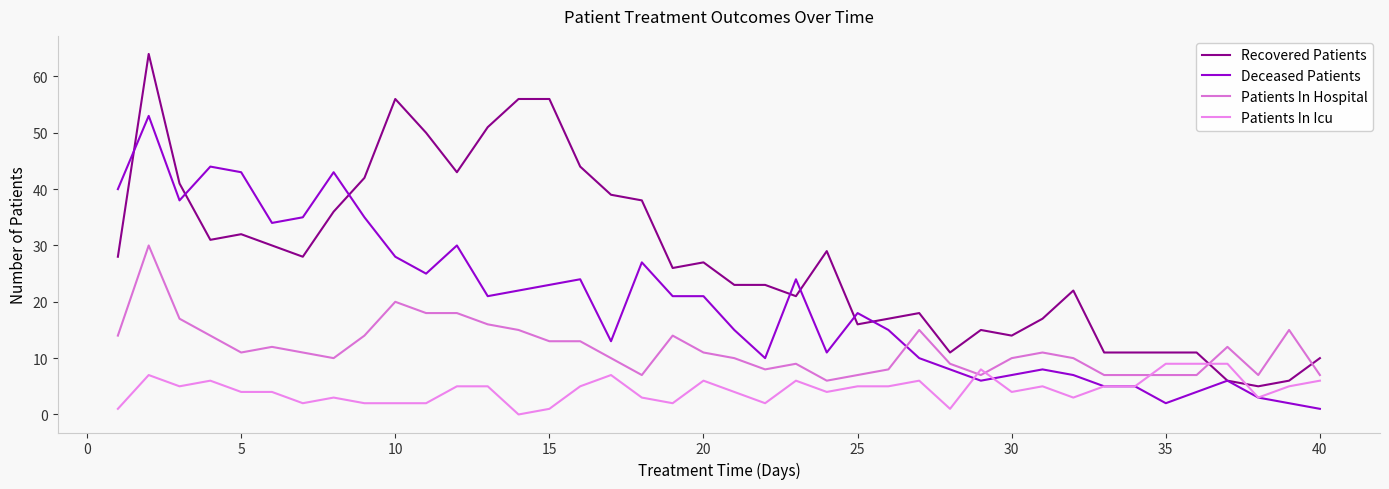

List the series in order of their peak value, highest first.

Recovered Patients, Deceased Patients, Patients In Hospital, Patients In Icu